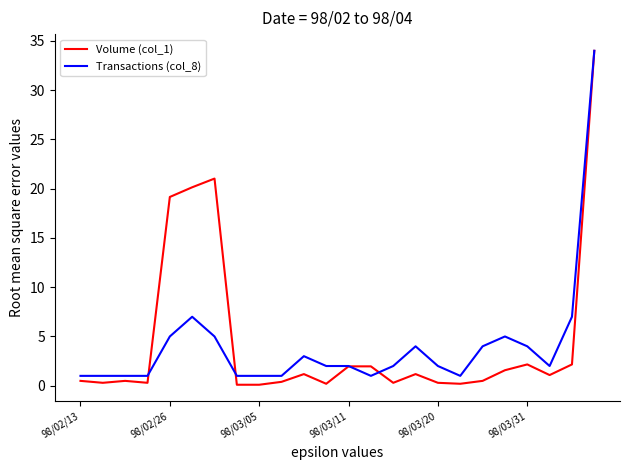

What is the maximum value for Transactions (col_8)?

34.0